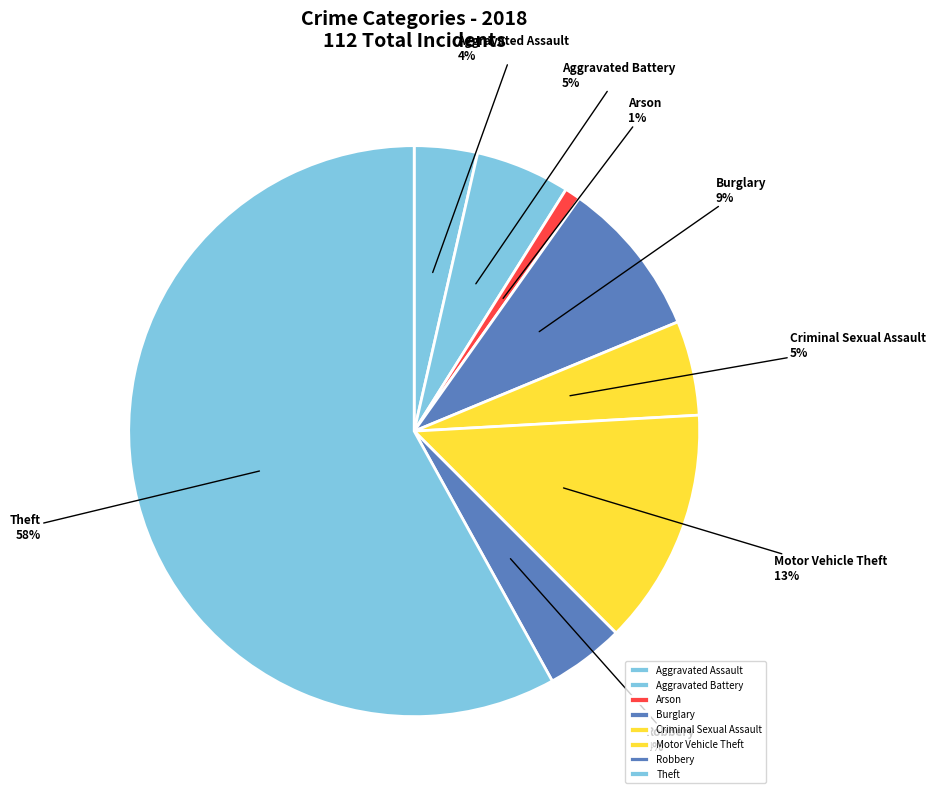

To the nearest percent, what is the average slice percentage?

12%